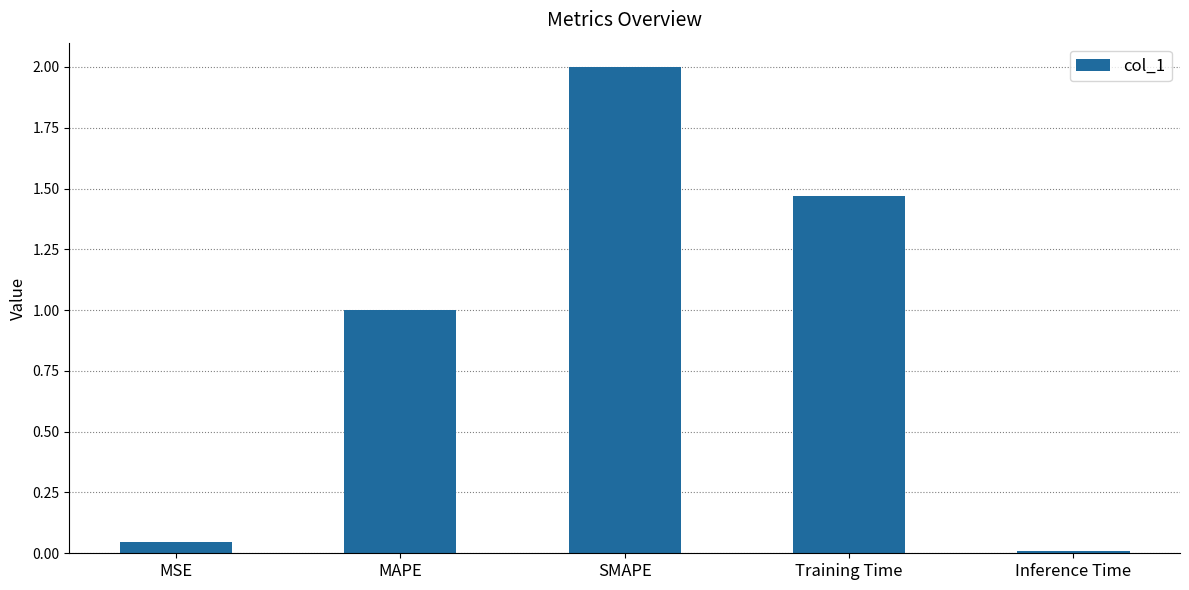

What is the average value?

0.9